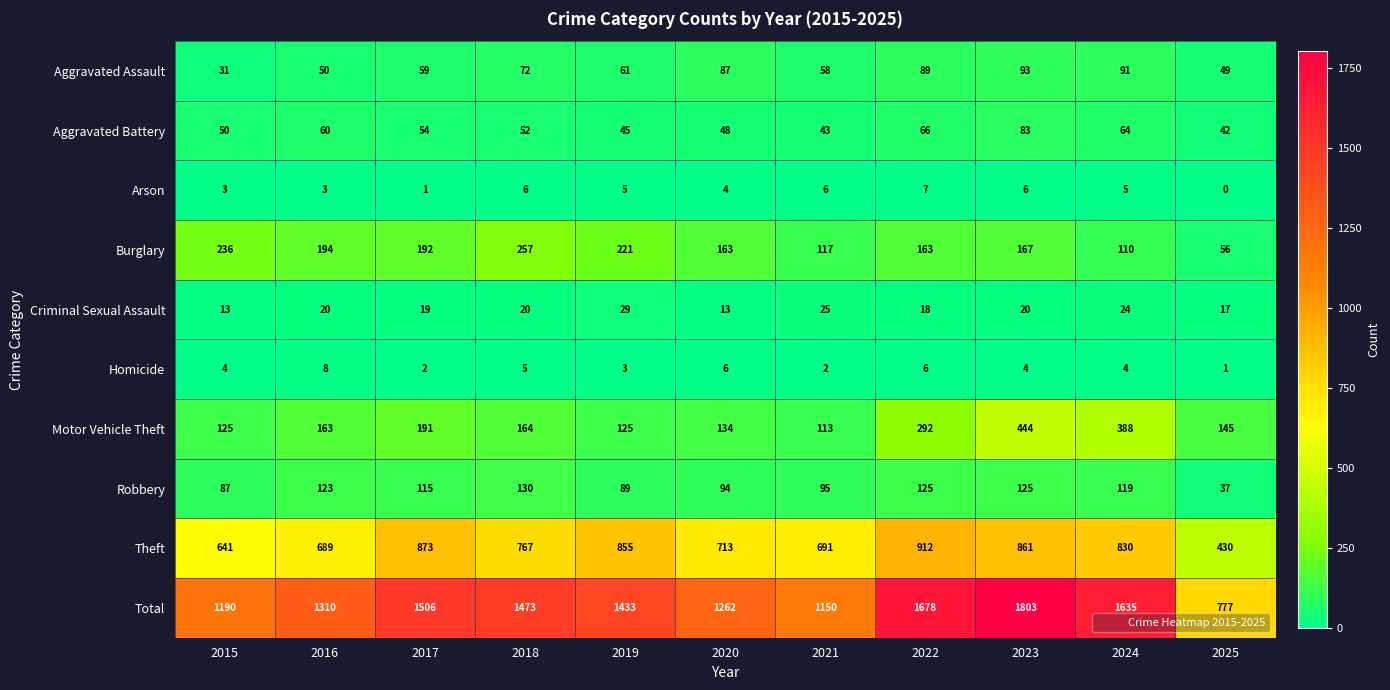

Rank the series by their maximum value, from highest to lowest.

Total, Theft, Motor Vehicle Theft, Burglary, Robbery, Aggravated Assault, Aggravated Battery, Criminal Sexual Assault, Homicide, Arson